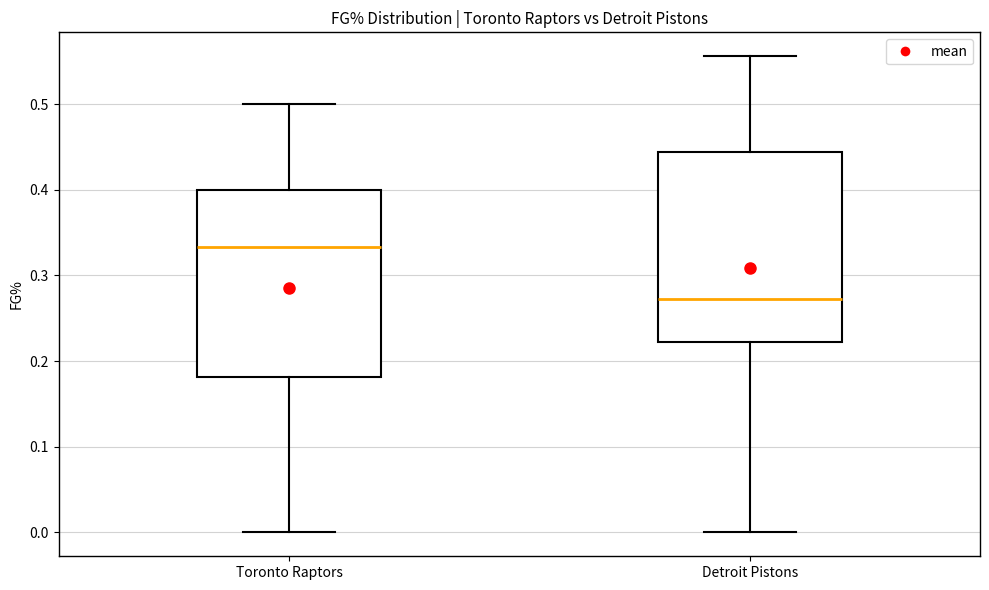

Reading left to right, transcribe this box plot: for each box, give where its median line is, the range the box spans, and where its two whiskers end, as read against the y-axis. The values are not printed on the chart, so give them approximately, as read against the axis.

Toronto Raptors: median 0.33, box 0.18 to 0.40, whiskers 0.00 to 0.50
Detroit Pistons: median 0.27, box 0.22 to 0.44, whiskers 0.00 to 0.56